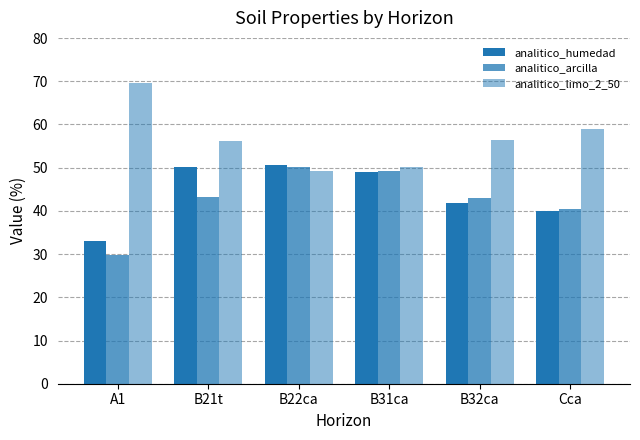

Where is analitico_humedad nearest to the value 41?

B32ca